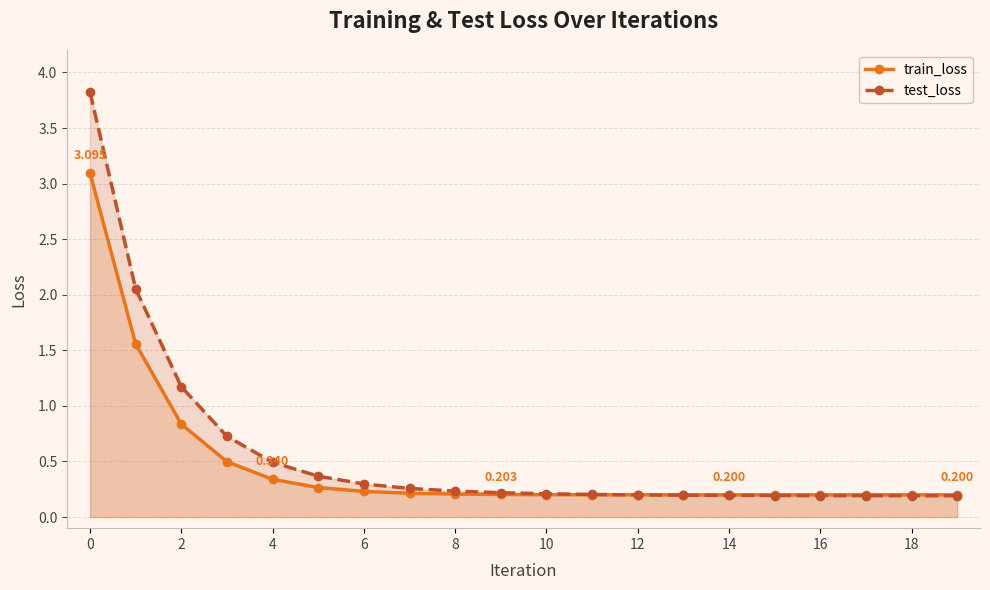

At which label is train_loss closest to 1?

2